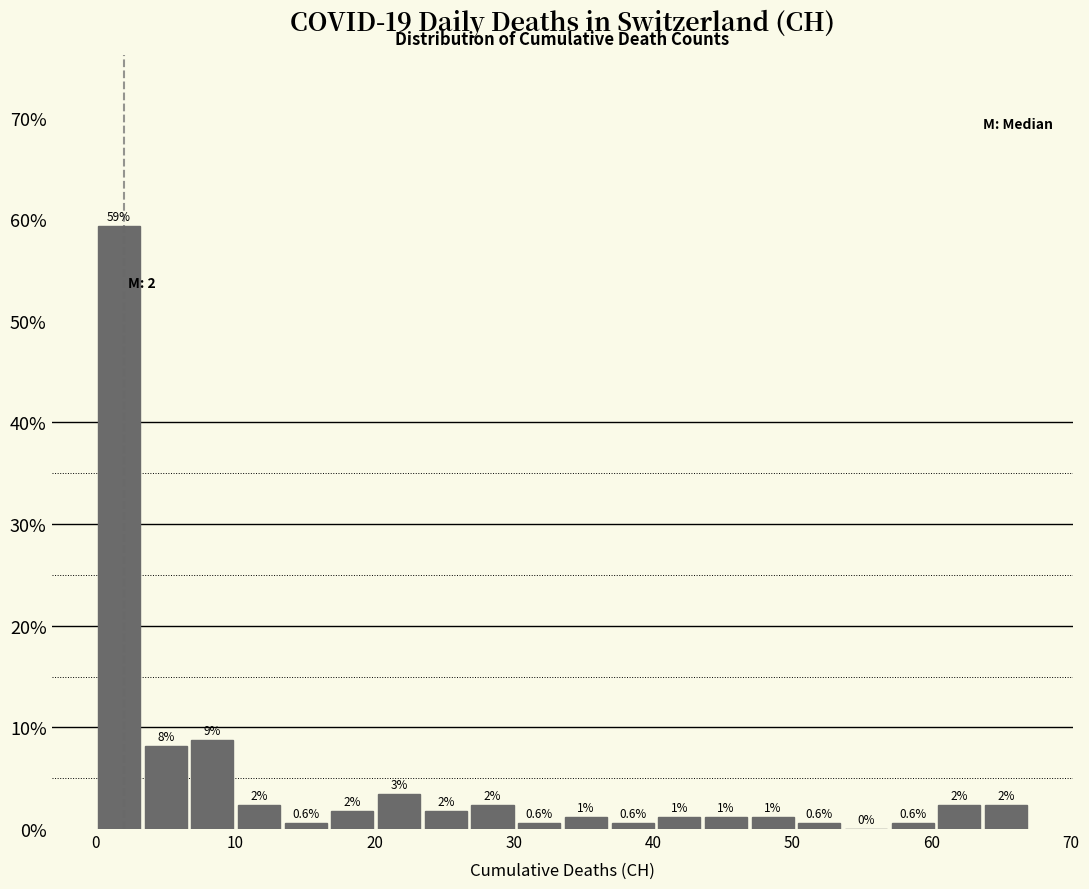

Read against the x-axis, roughly where is the centre of the tallest bar?

2